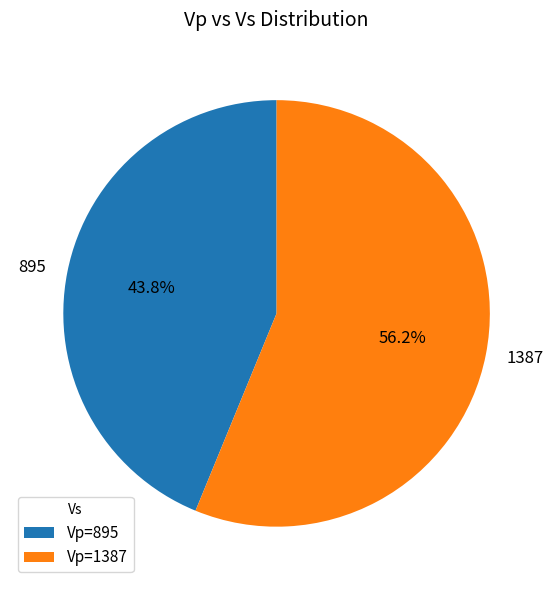

Does any single category account for the majority?

Yes